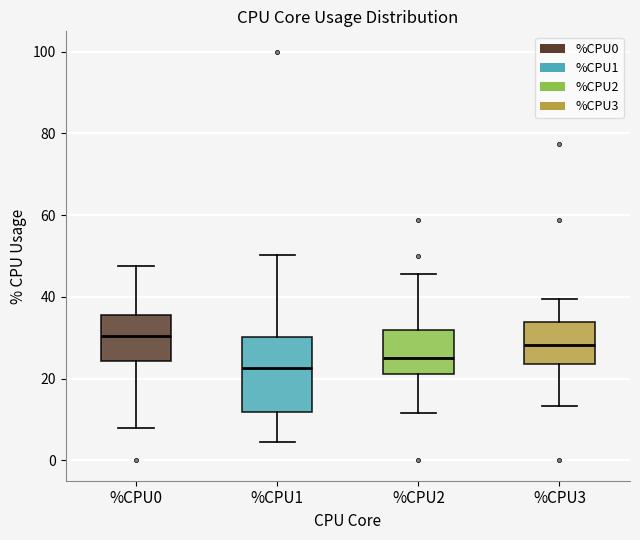

Reading left to right, transcribe this box plot: for each box, give where its median line is, the range the box spans, and where its two whiskers end, as read against the y-axis. The values are not printed on the chart, so give them approximately, as read against the axis.

%CPU0: median 30, box 24 to 36, whiskers 8 to 48
%CPU1: median 22, box 12 to 30, whiskers 4 to 50
%CPU2: median 26, box 22 to 32, whiskers 12 to 46
%CPU3: median 28, box 24 to 34, whiskers 14 to 40